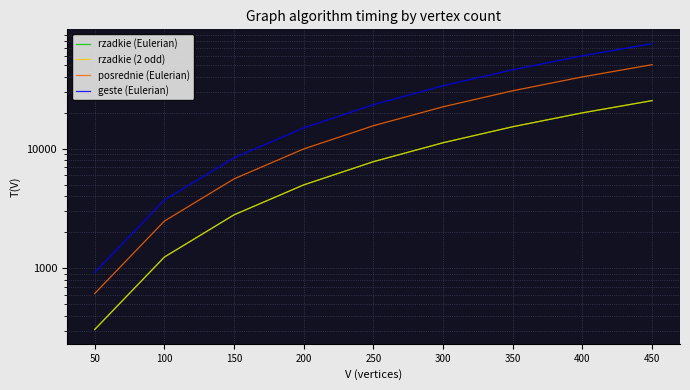

True or false: rzadkie (Eulerian) and geste (Eulerian) intersect in this chart.

False